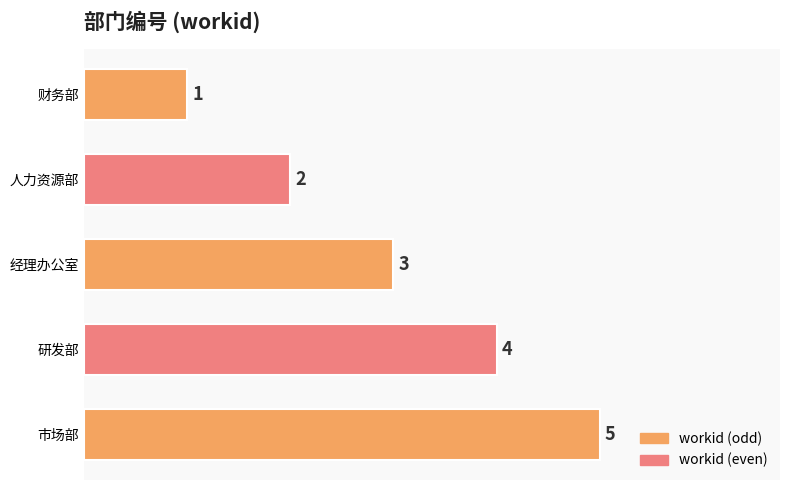

What is the difference between the maximum and second lowest values?

3